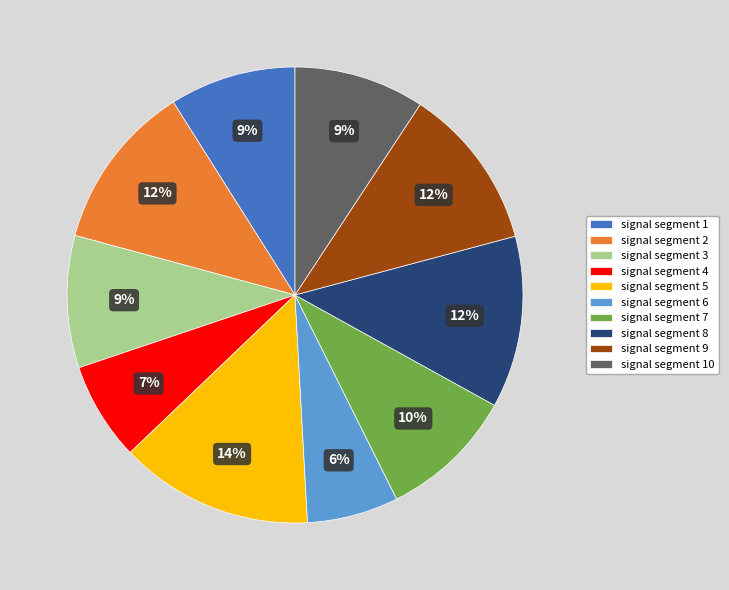

Does any single category account for the majority?

No